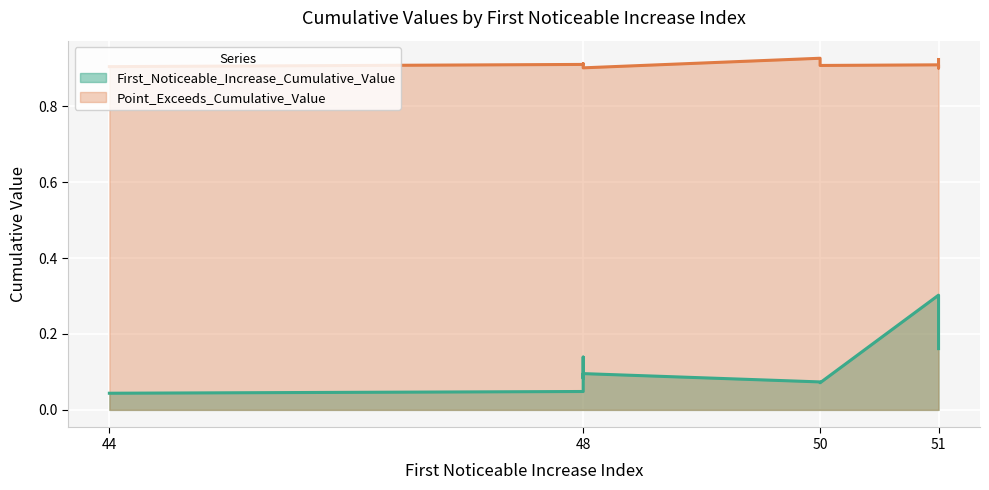

Between 48 and 51, which series saw the biggest shift?

First_Noticeable_Increase_Cumulative_Value